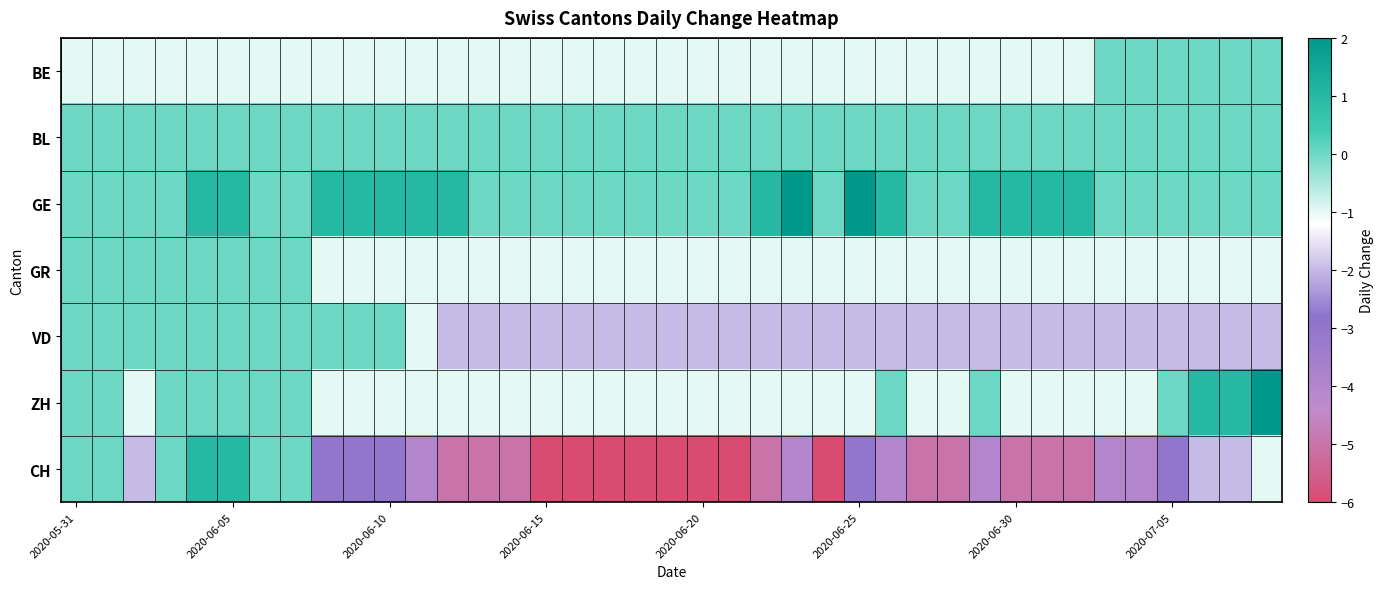

List the series in order of their peak value, highest first.

GE, ZH, CH, BE, BL, GR, VD